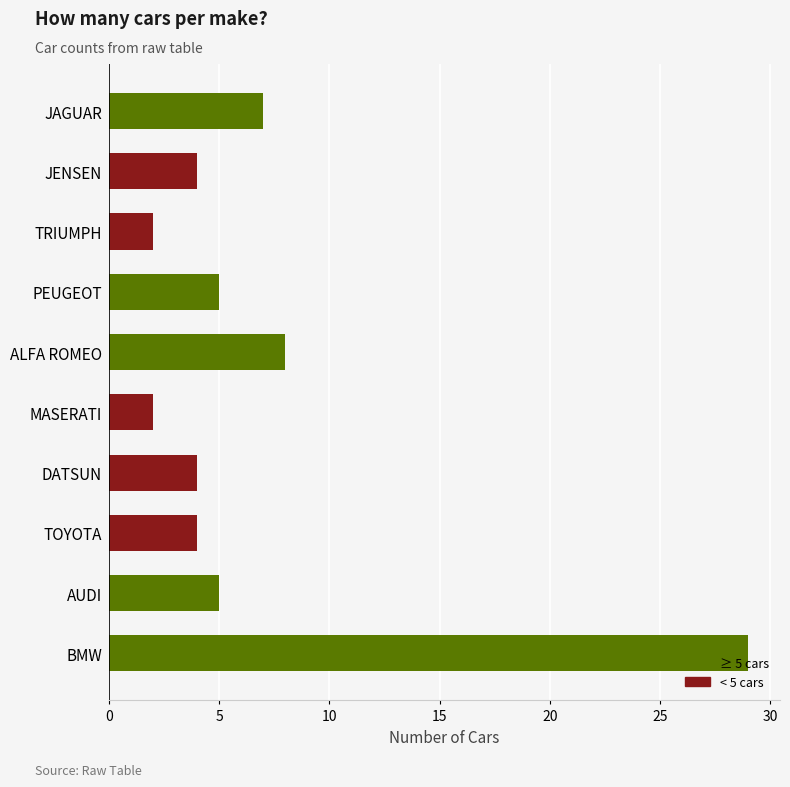

What is the ratio of the value at TRIUMPH to the value at MASERATI?

1.0